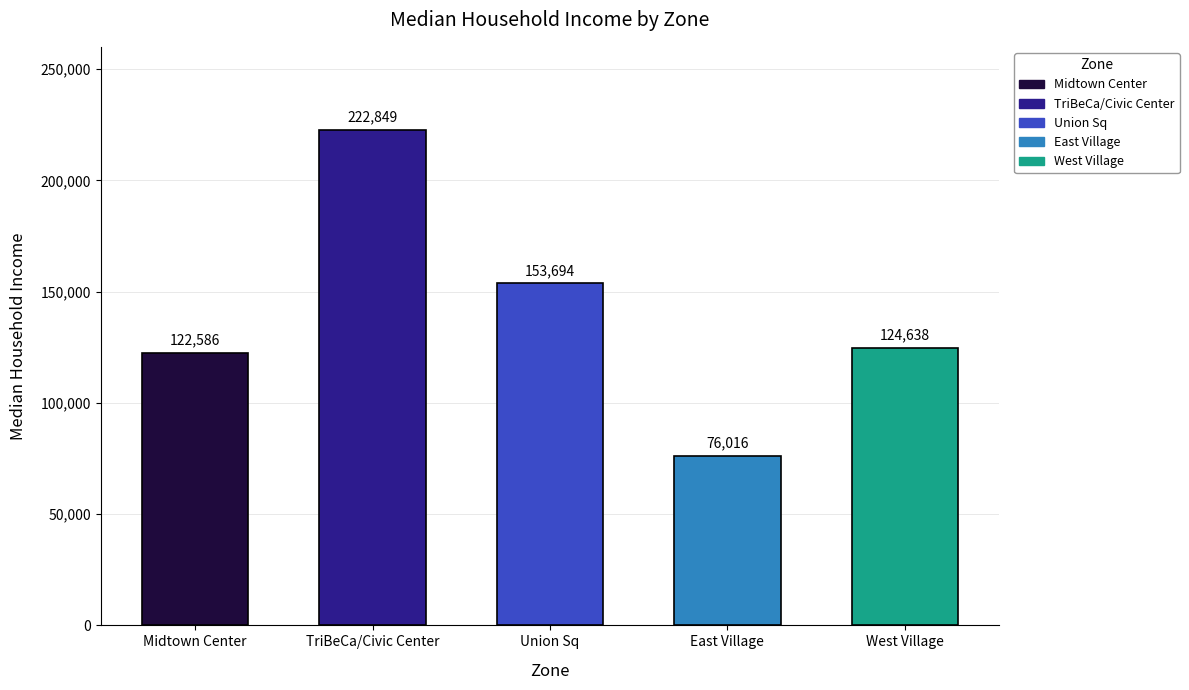

What is the ratio of the value at West Village to the value at East Village?

1.6